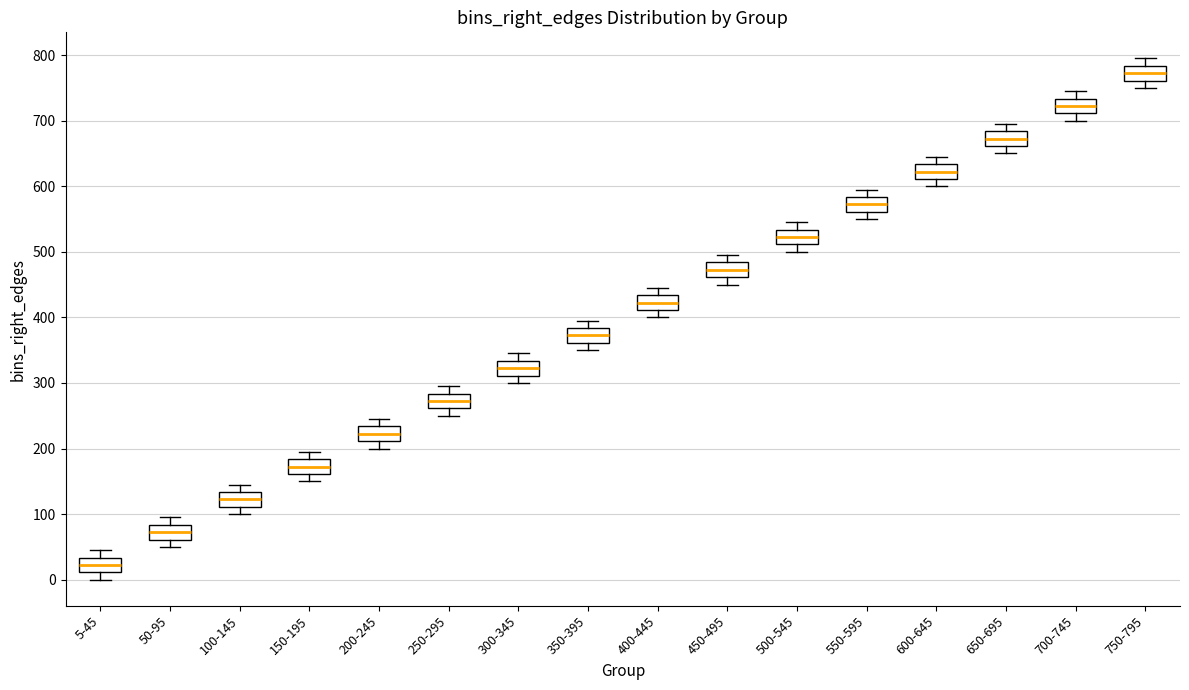

Reading left to right, read every box against the y-axis: the position of its median line, the range the box covers, and the ends of its whiskers. The values are not printed on the chart, so give them approximately, as read against the axis.

5-45: median 20, box 10 to 30, whiskers 0 to 50
50-95: median 70, box 60 to 80, whiskers 50 to 100
100-145: median 120, box 110 to 130, whiskers 100 to 150
150-195: median 170, box 160 to 180, whiskers 150 to 200
200-245: median 220, box 210 to 230, whiskers 200 to 250
250-295: median 270, box 260 to 280, whiskers 250 to 300
300-345: median 320, box 310 to 330, whiskers 300 to 350
350-395: median 370, box 360 to 380, whiskers 350 to 400
400-445: median 420, box 410 to 430, whiskers 400 to 450
450-495: median 470, box 460 to 480, whiskers 450 to 500
500-545: median 520, box 510 to 530, whiskers 500 to 550
550-595: median 570, box 560 to 580, whiskers 550 to 600
600-645: median 620, box 610 to 630, whiskers 600 to 650
650-695: median 670, box 660 to 680, whiskers 650 to 700
700-745: median 720, box 710 to 730, whiskers 700 to 750
750-795: median 770, box 760 to 780, whiskers 750 to 800